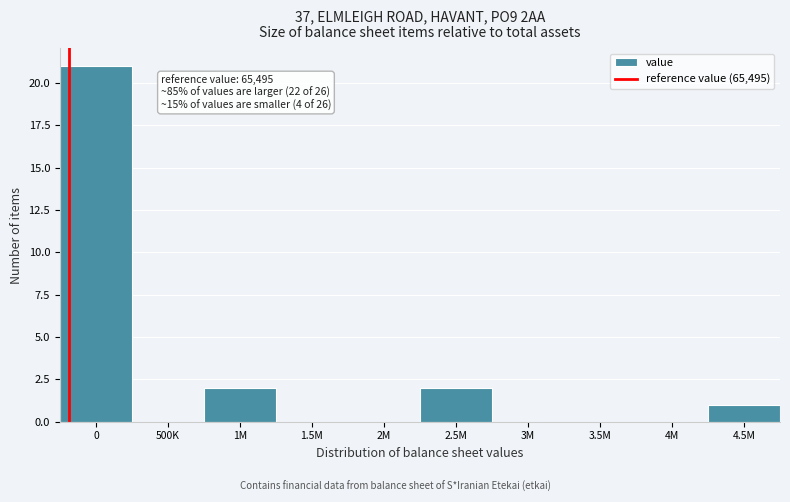

Is it true that the value at 3M is -13?

False